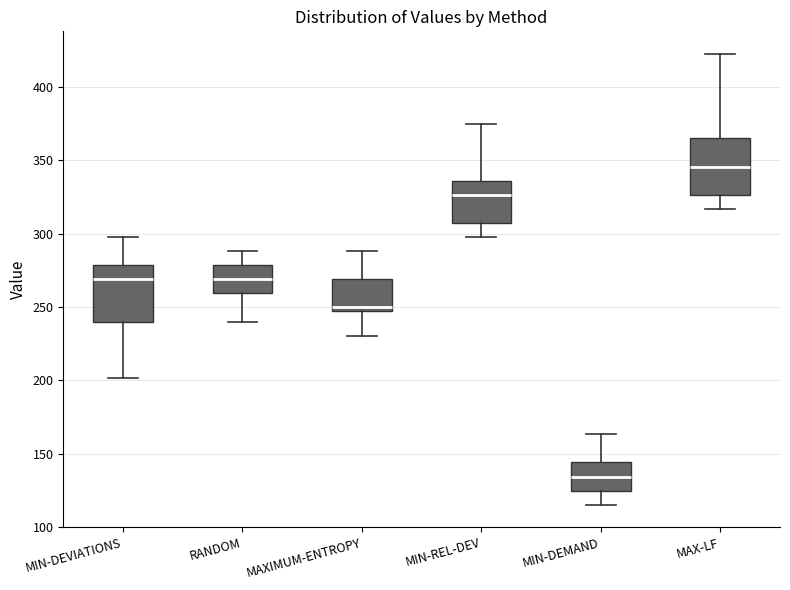

Reading left to right, read every box against the y-axis: the position of its median line, the range the box covers, and the ends of its whiskers. The values are not printed on the chart, so give them approximately, as read against the axis.

MIN-DEVIATIONS: median 270, box 240 to 280, whiskers 200 to 300
RANDOM: median 270, box 260 to 280, whiskers 240 to 290
MAXIMUM-ENTROPY: median 250, box 245 to 270, whiskers 230 to 290
MIN-REL-DEV: median 325, box 305 to 335, whiskers 300 to 375
MIN-DEMAND: median 135, box 125 to 145, whiskers 115 to 165
MAX-LF: median 345, box 325 to 365, whiskers 315 to 420